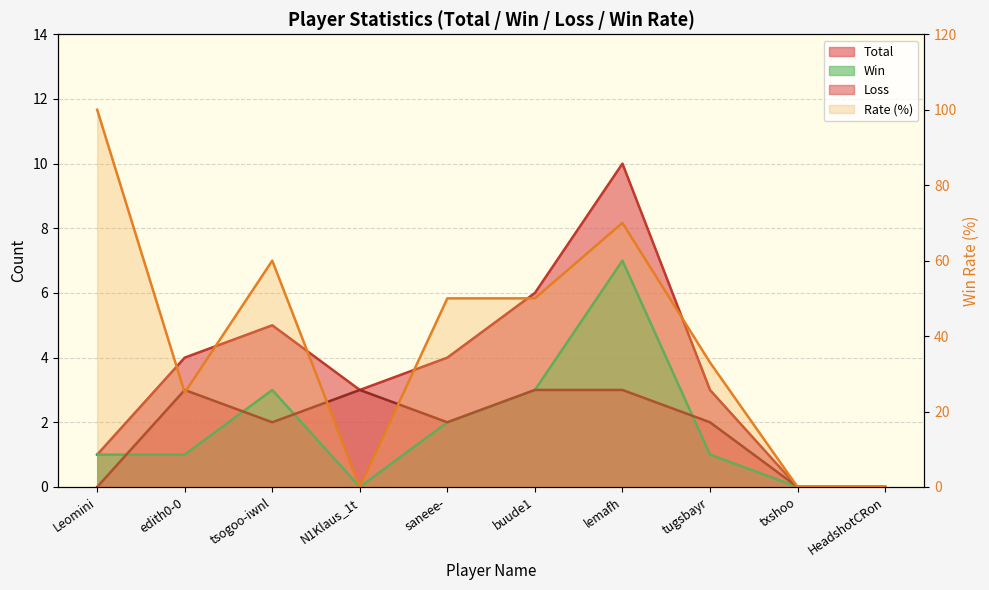

True or false: Win and Loss cross at least once.

True